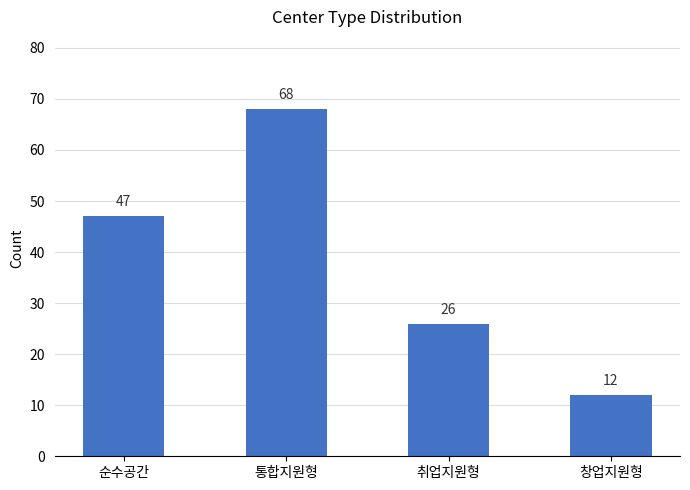

How many bars are there in total?

4